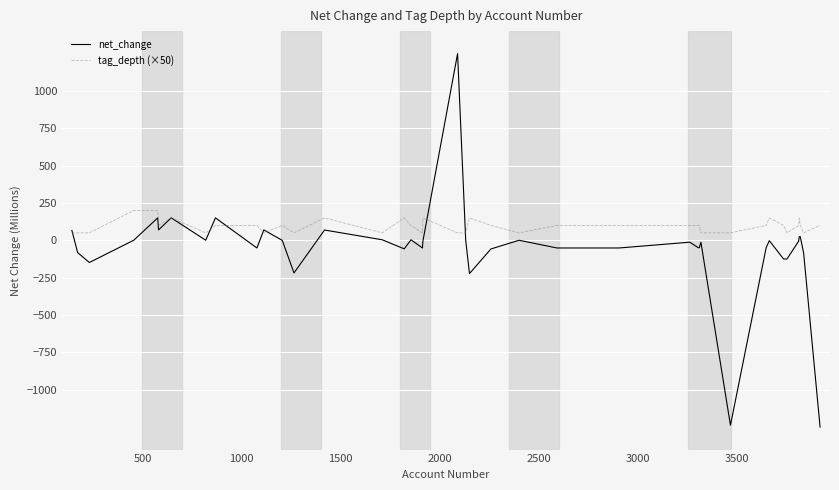

Rank the series by their average value, from lowest to highest.

net_change, tag_depth (×50)